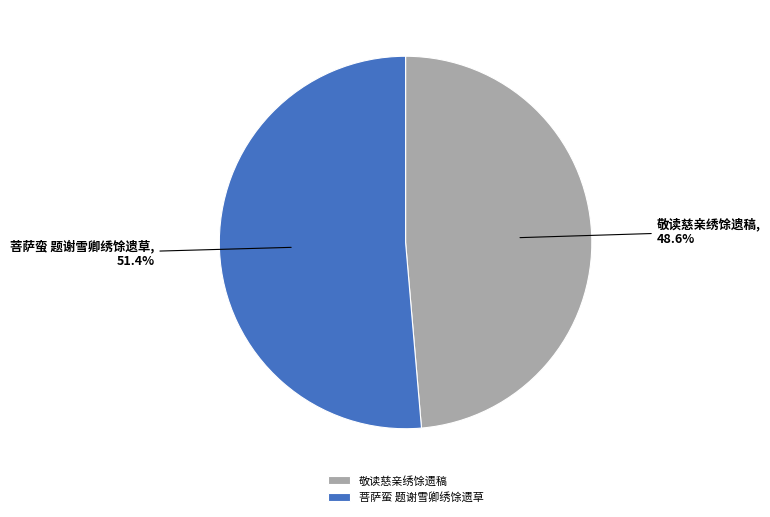

Do 菩萨蛮 题谢雪卿绣馀遗草 and 敬读慈亲绣馀遗稿 together represent more than half of the pie?

Yes